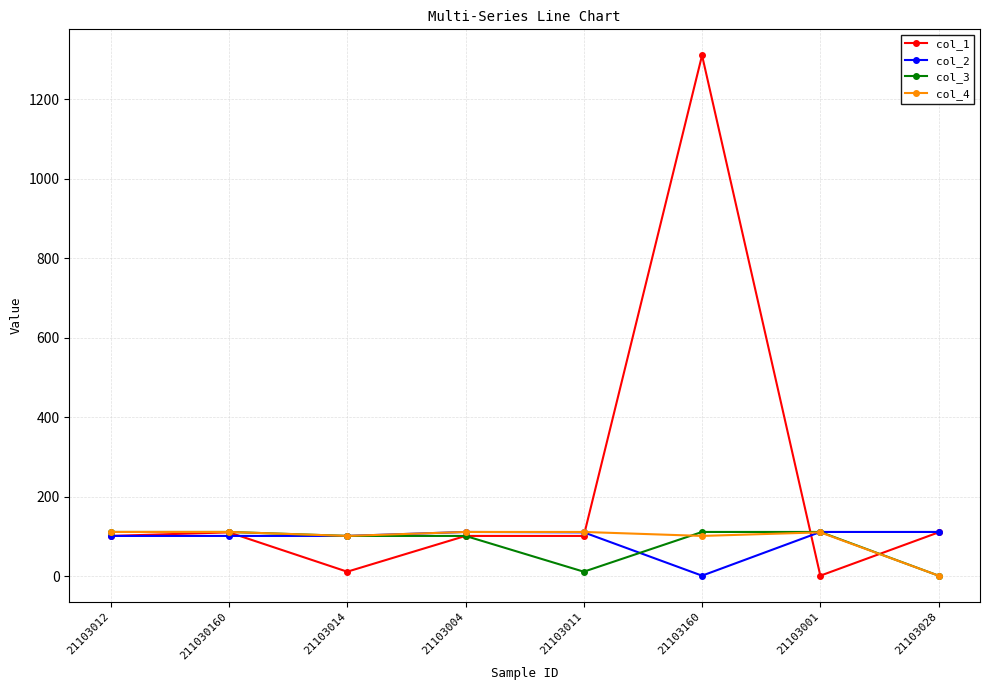

Which series has the largest range (max minus min)?

col_1